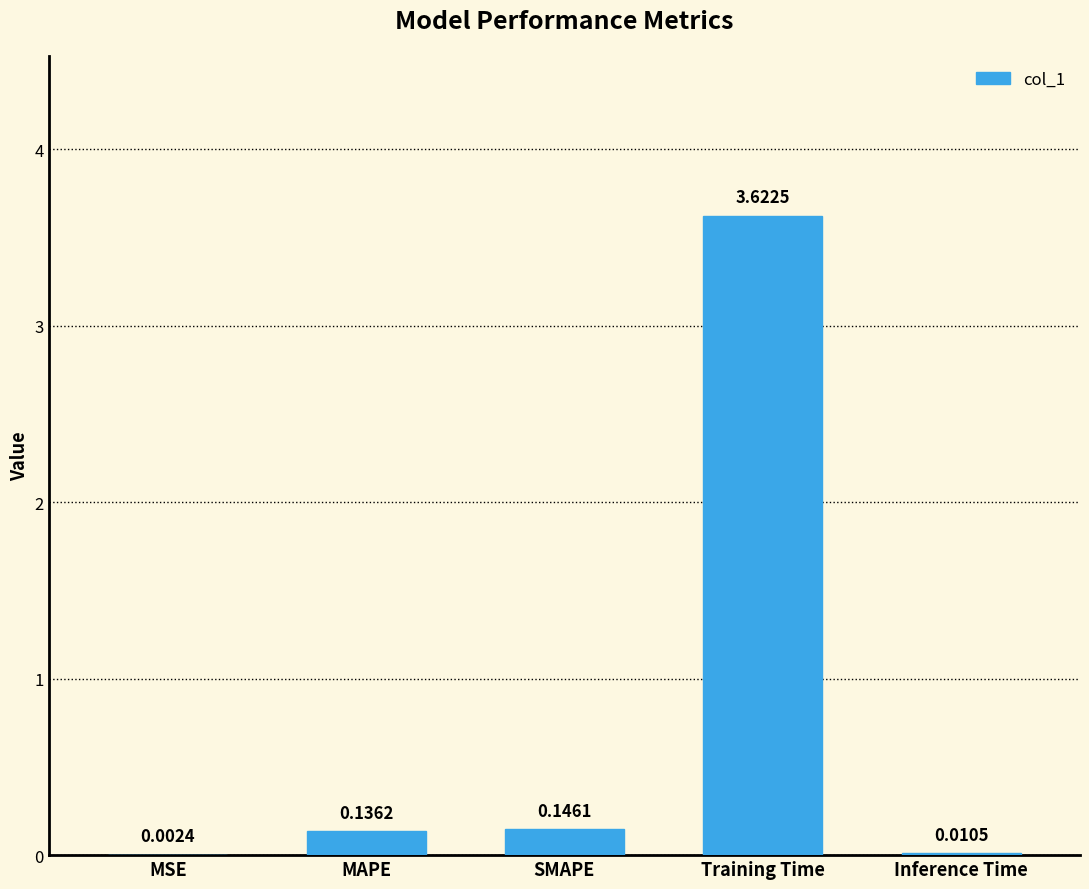

Which has a higher value, Training Time or SMAPE?

Training Time